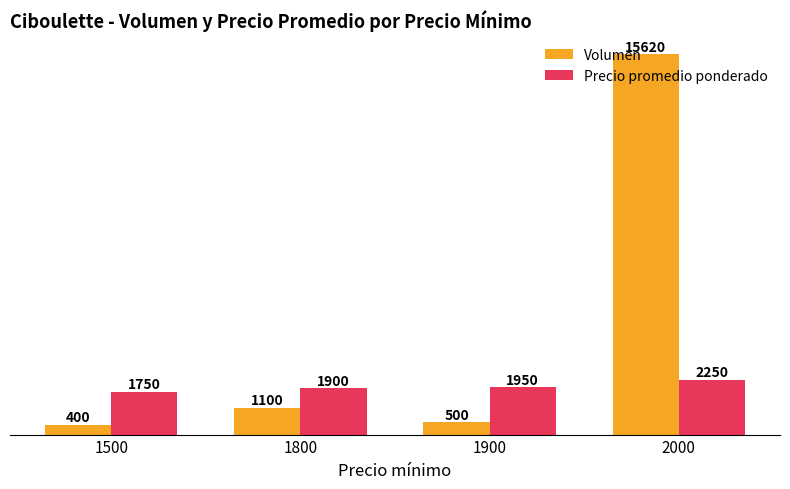

What is the value of the Volumen bar at the 3rd from the left?

500